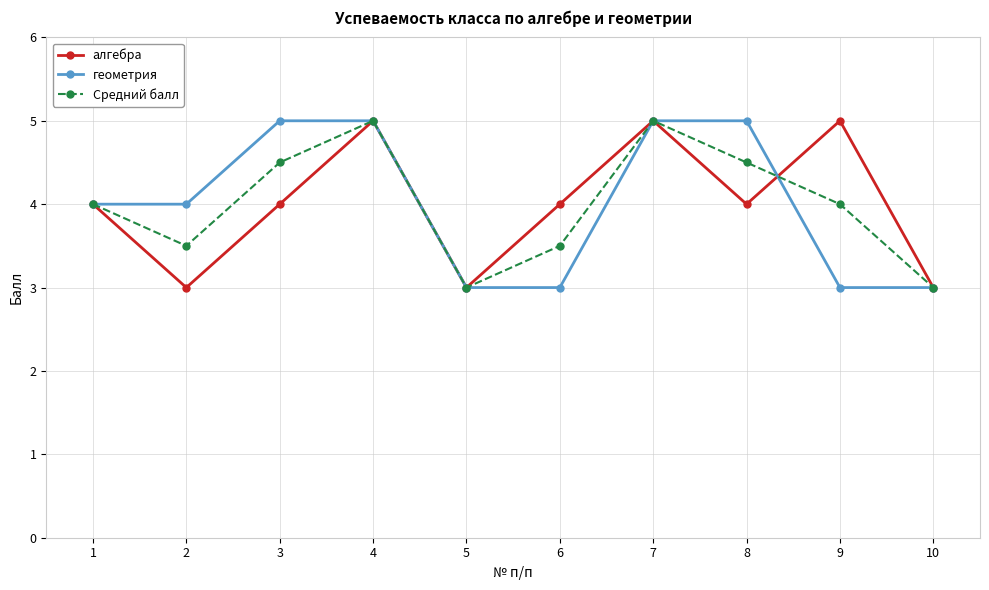

Reading left to right, what are all the values shown in this chart?

алгебра: 1=4.0	2=3.0	3=4.0	4=5.0	5=3.0	6=4.0	7=5.0	8=4.0	9=5.0	10=3.0
геометрия: 1=4.0	2=4.0	3=5.0	4=5.0	5=3.0	6=3.0	7=5.0	8=5.0	9=3.0	10=3.0
Средний балл: 1=4.0	2=3.5	3=4.5	4=5.0	5=3.0	6=3.5	7=5.0	8=4.5	9=4.0	10=3.0